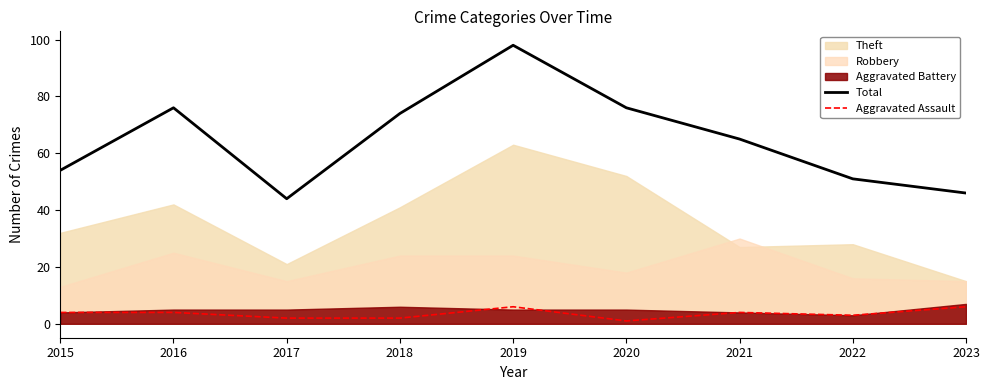

True or false: Total and Aggravated Assault cross at least once.

False